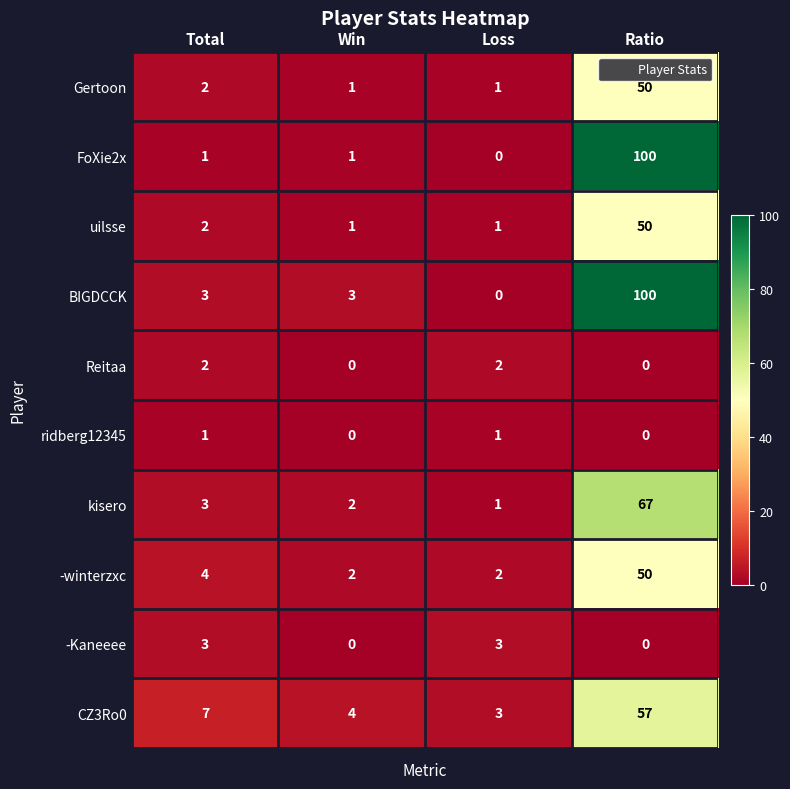

Count the number of categories in the chart.

4